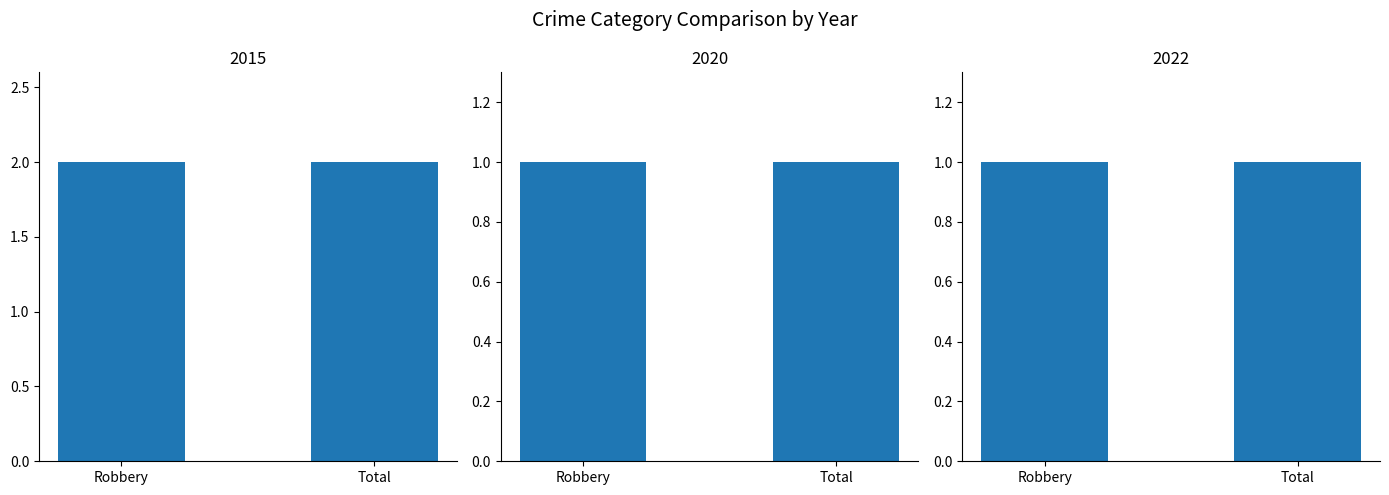

Which series has the largest range (max minus min)?

2015